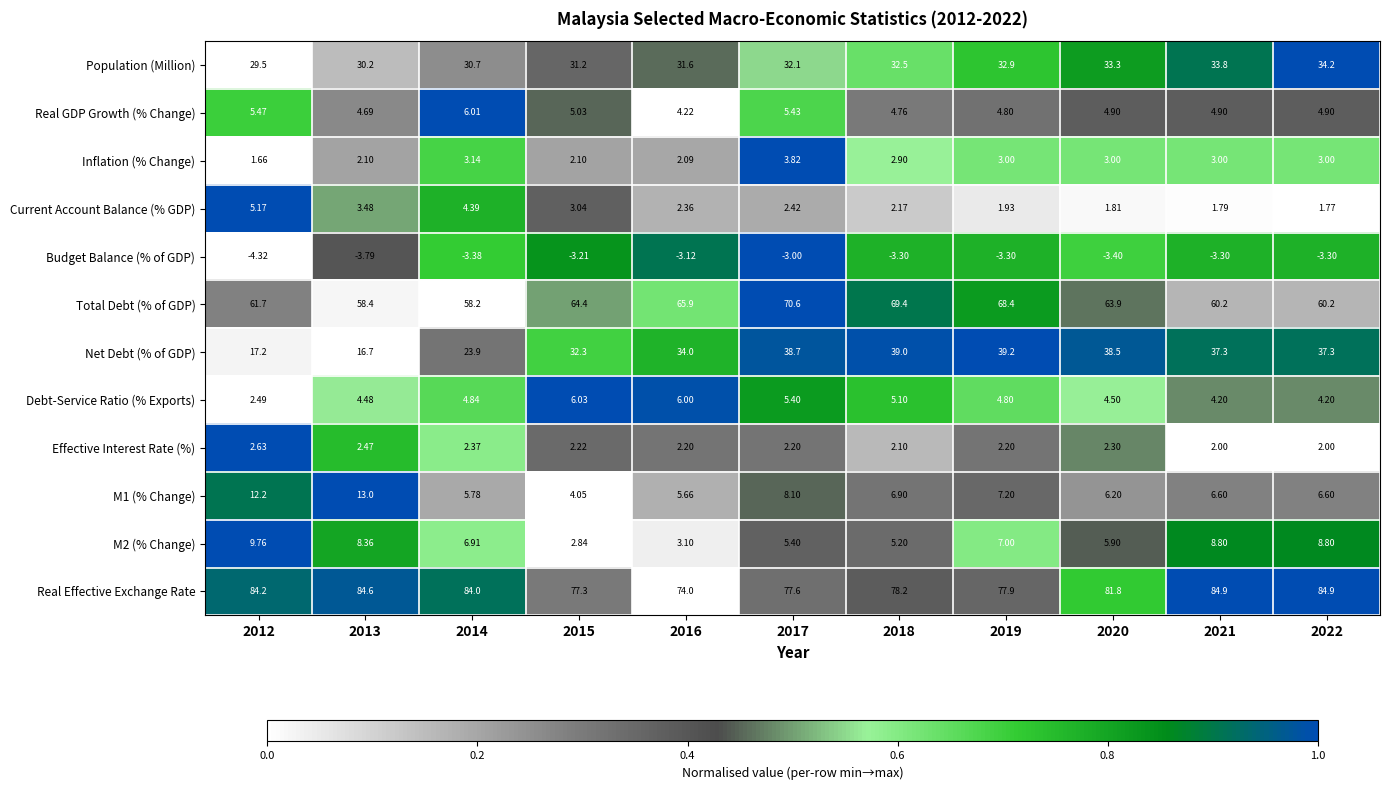

Rank the series at 2012 from highest to lowest value.

Real Effective Exchange Rate, Total Debt (% of GDP), Population (Million), Net Debt (% of GDP), M1 (% Change), M2 (% Change), Real GDP Growth (% Change), Current Account Balance (% GDP), Effective Interest Rate (%), Debt-Service Ratio (% Exports), Inflation (% Change), Budget Balance (% of GDP)